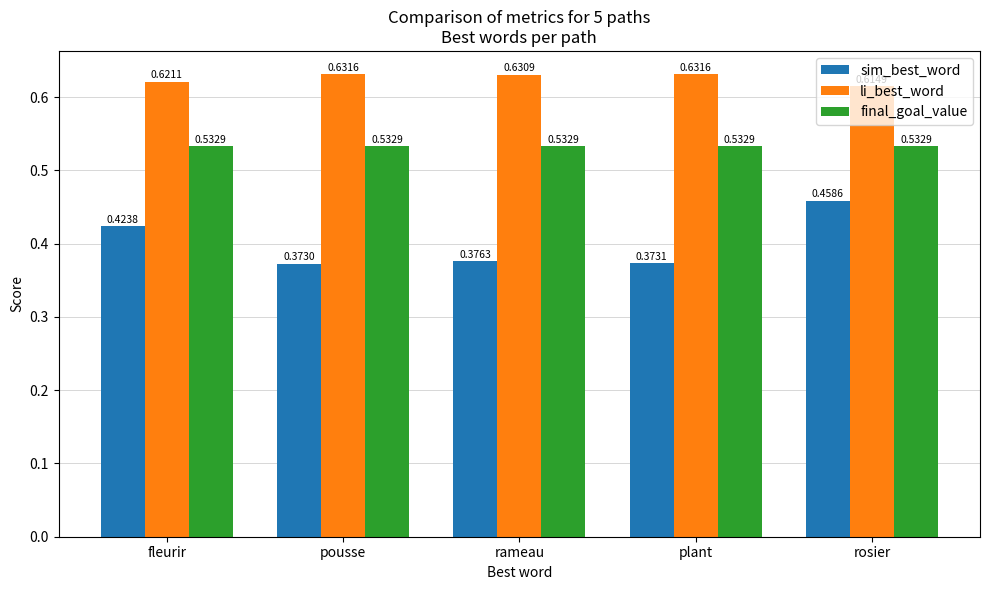

What are all the series names shown in the legend?

sim_best_word, li_best_word, final_goal_value